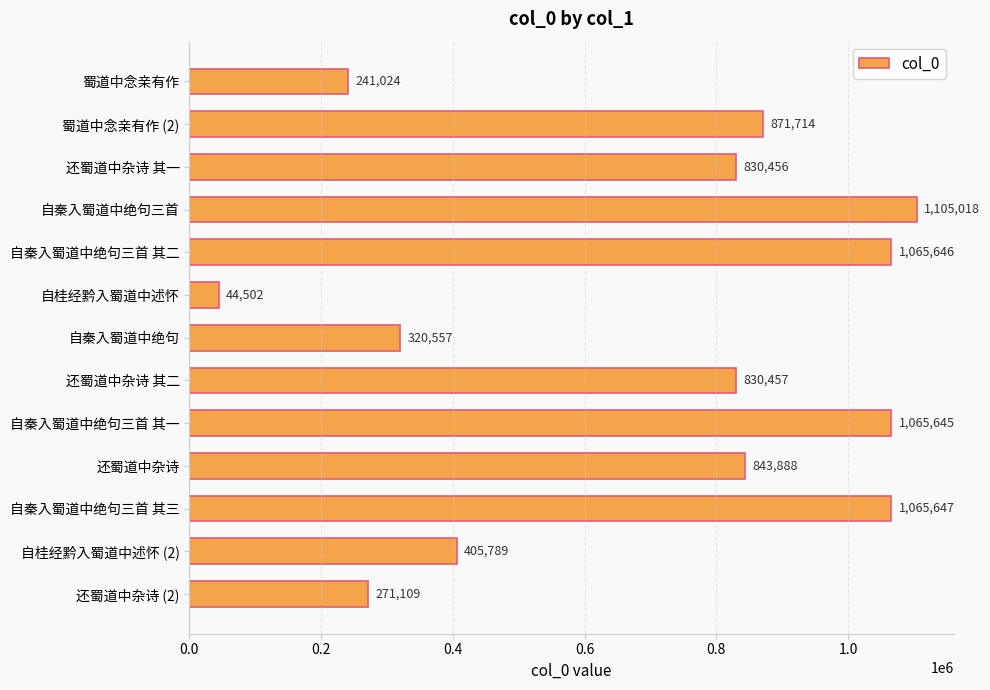

Read the value at 自秦入蜀道中绝句三首.

1105018